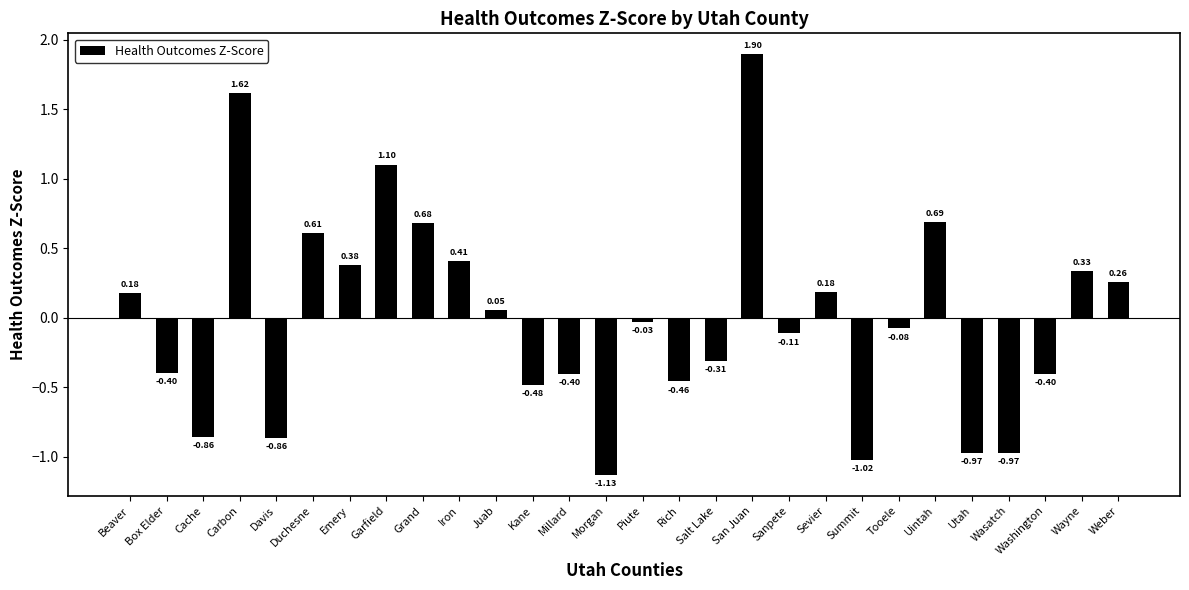

How many values are below 0?

15